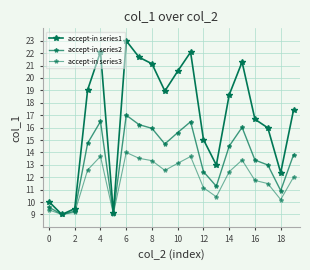

How many data points in accept-in series1 are above 18?

10